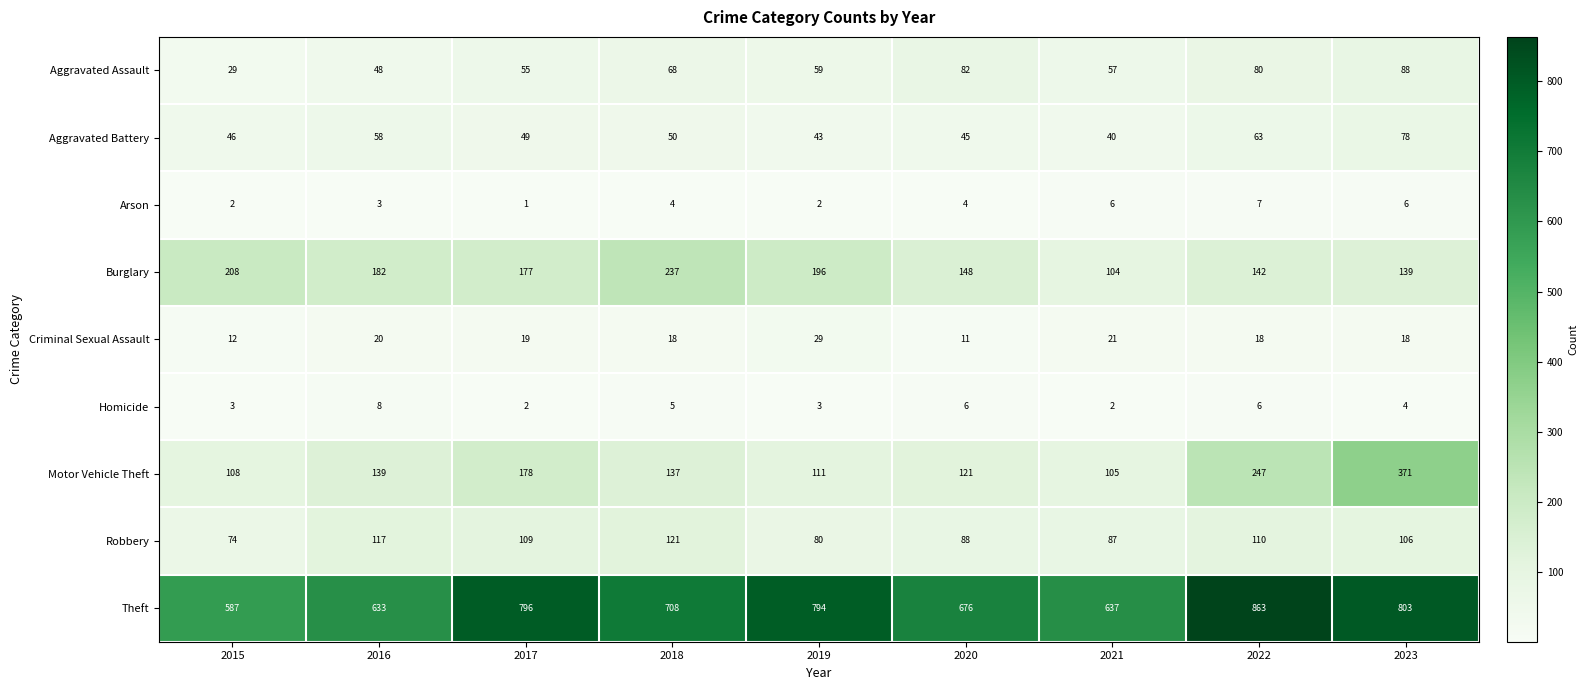

What is the minimum value for Burglary?

104